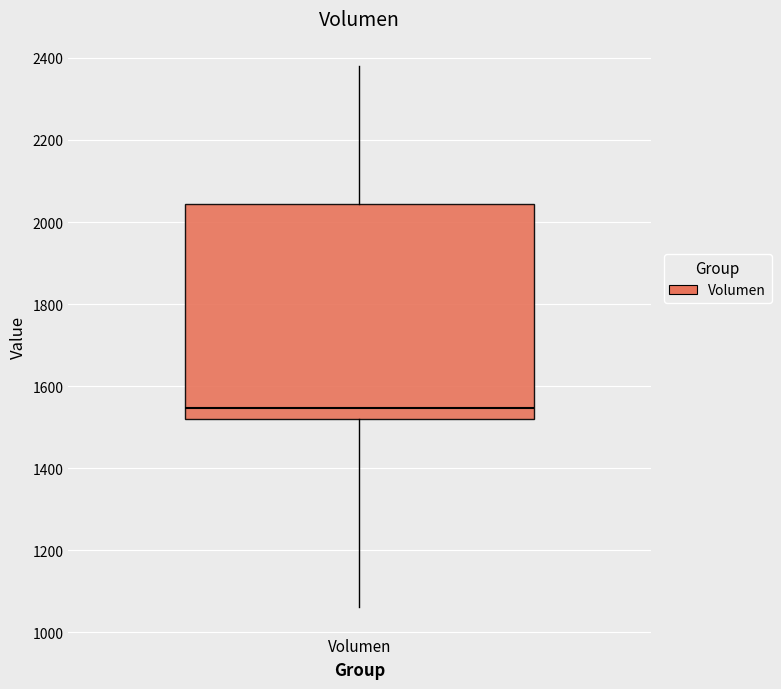

Read this box plot against the y-axis: the position of the median line, the range covered by the box, and the ends of both whiskers. The values are not printed on the chart, so give them approximately, as read against the axis.

median 1540, box 1520 to 2040, whiskers 1060 to 2380